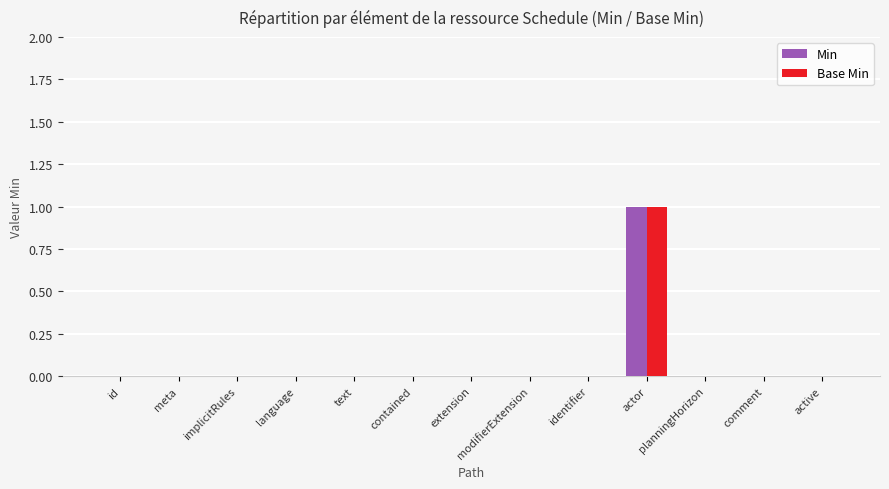

Is it true that Min equals 0 at identifier?

True